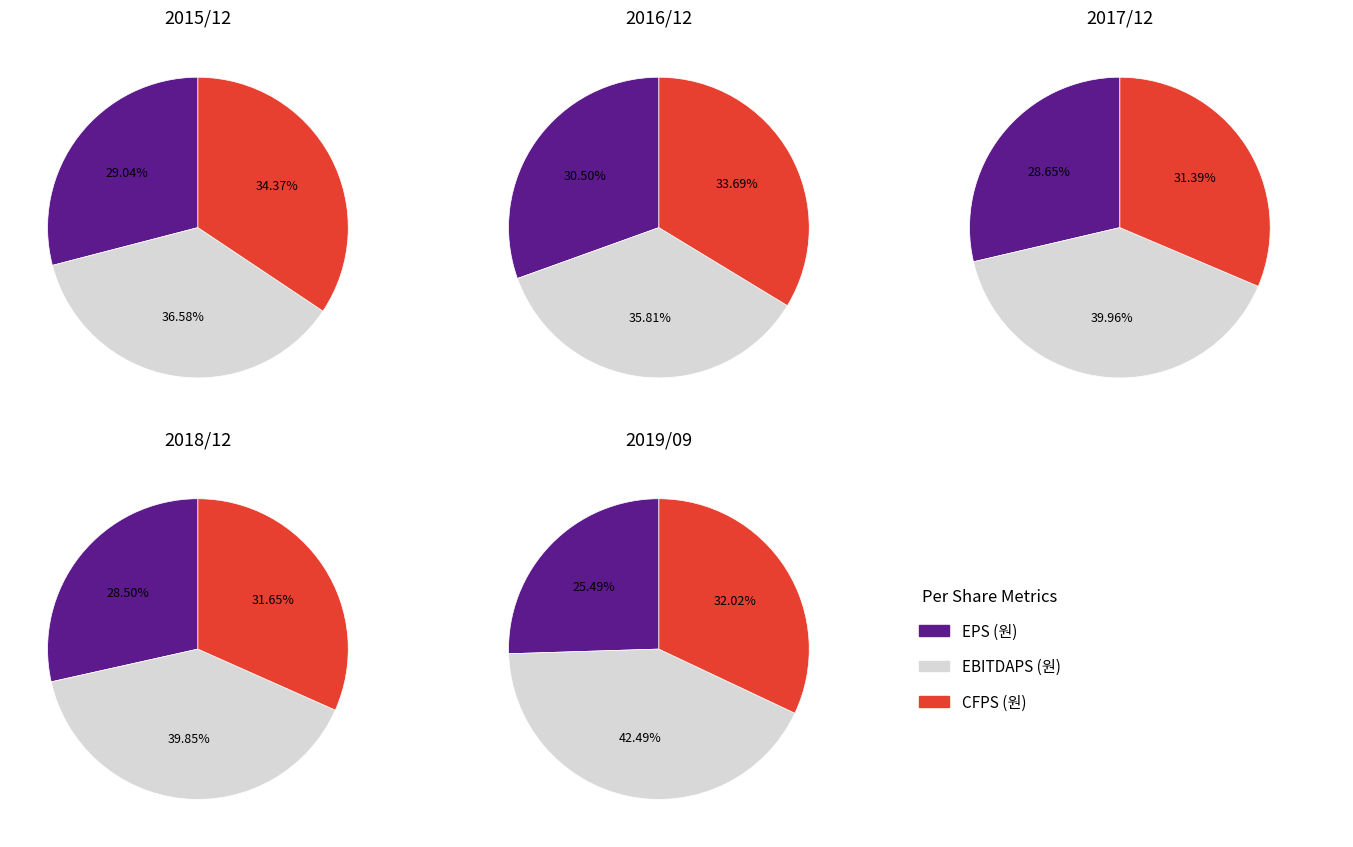

Is it true that 2019/09 is 3% of the pie?

False